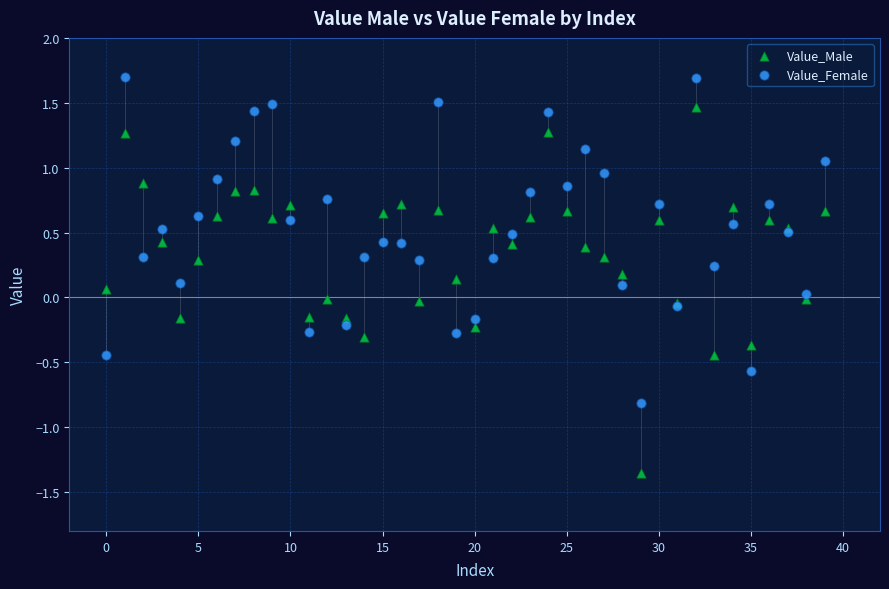

What are all the series names shown in the legend?

Value_Male, Value_Female